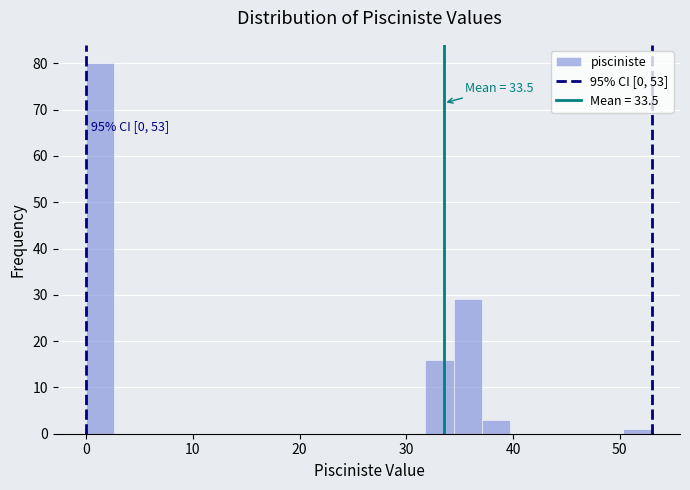

Read against the x-axis, roughly where is the centre of the tallest bar?

1